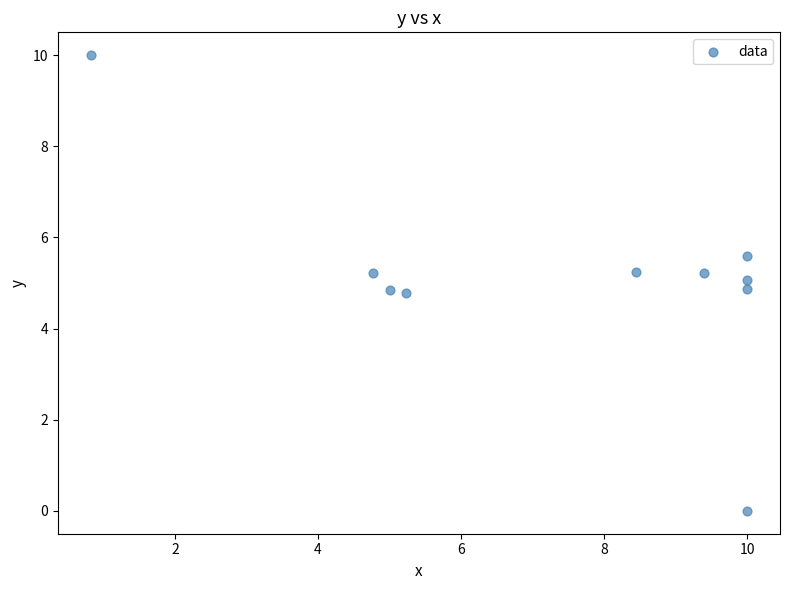

What is the range of X values (max minus min)?

9.2